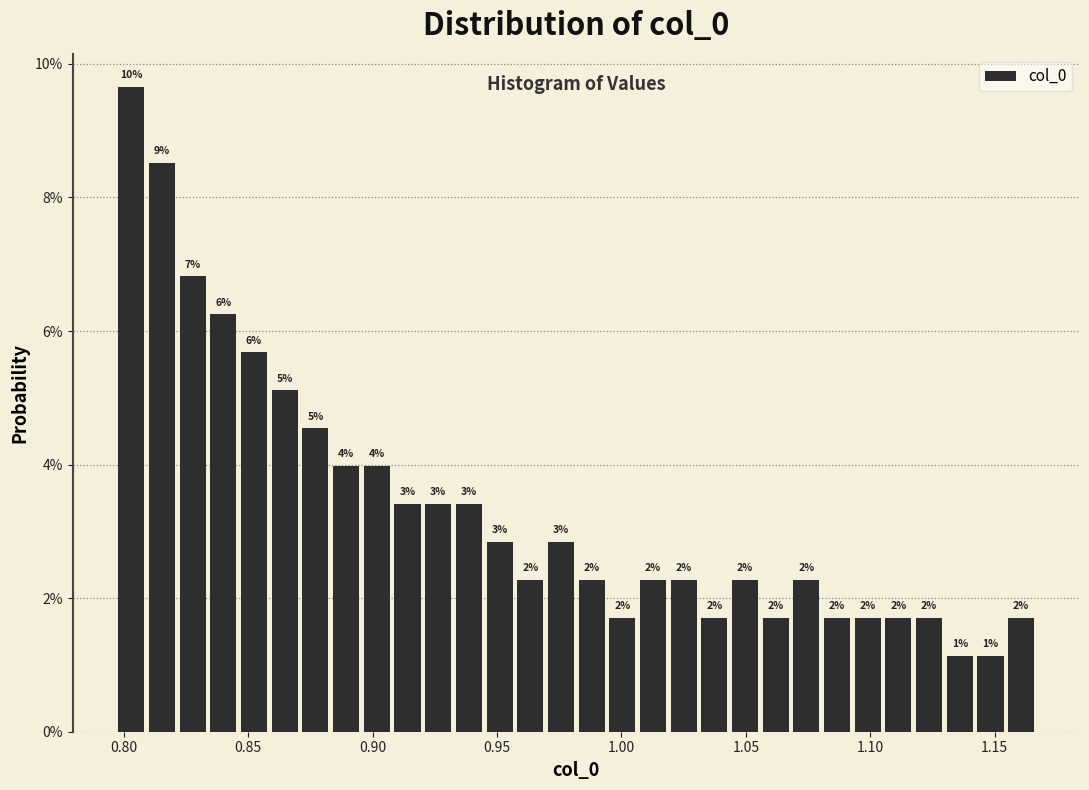

Read against the x-axis, roughly where is the centre of the tallest bar?

0.805